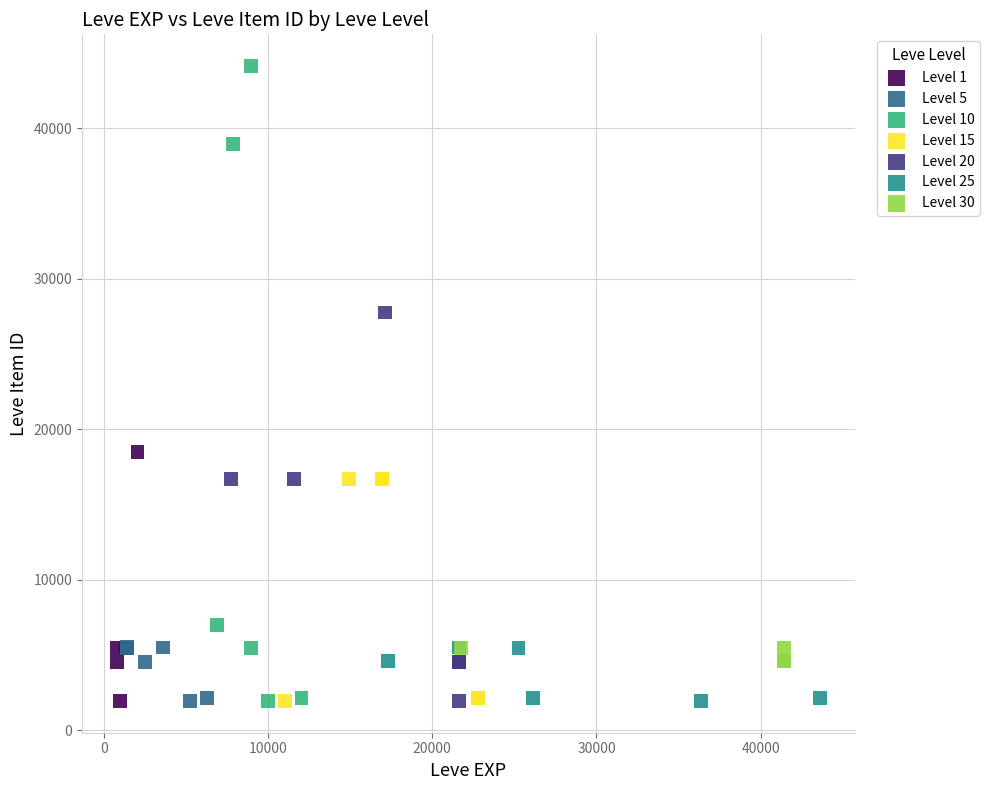

Which series has the widest spread of Y values?

Level 10